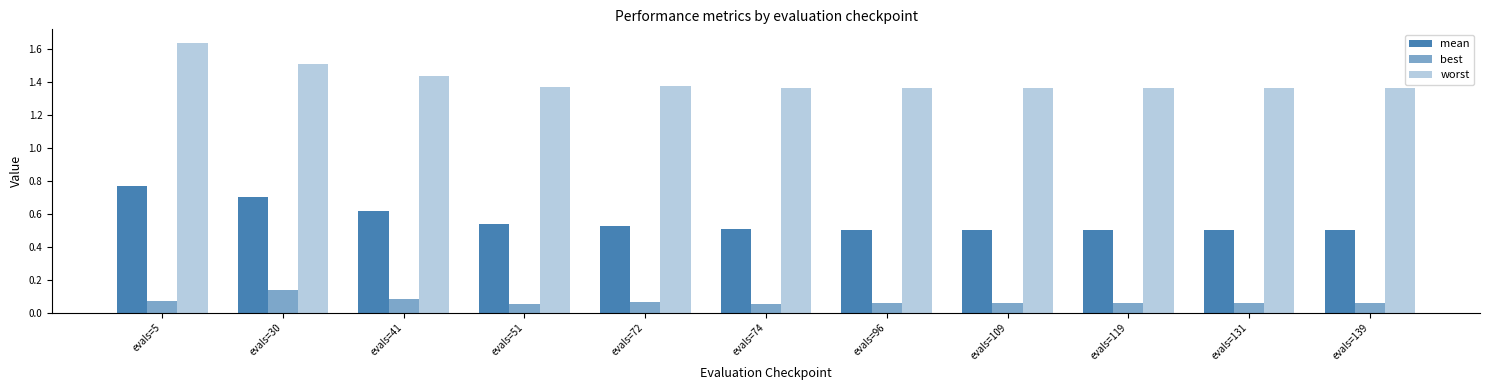

Rank the categories by worst value from highest to lowest.

evals=5, evals=30, evals=41, evals=72, evals=51, evals=74, evals=109, evals=131, evals=119, evals=96, evals=139